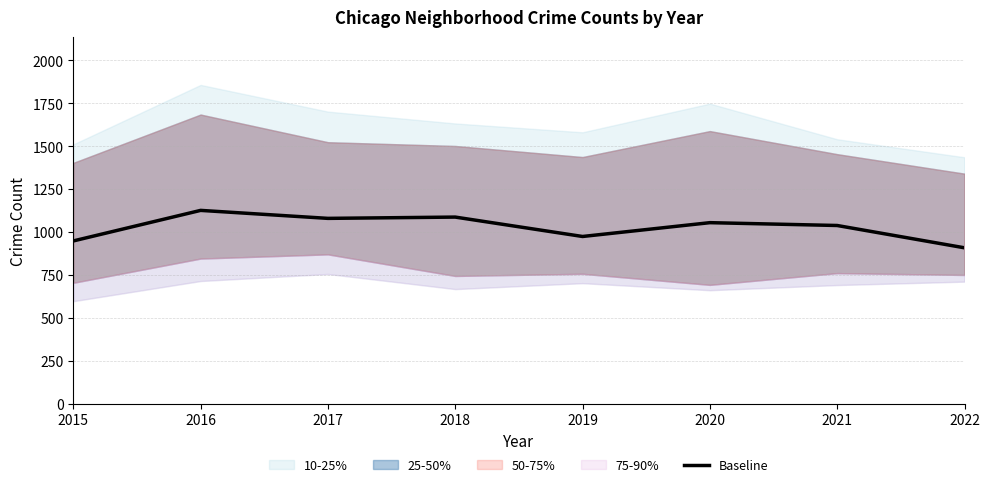

The chart shows a value of 1087.5 at 2018. True or false?

True